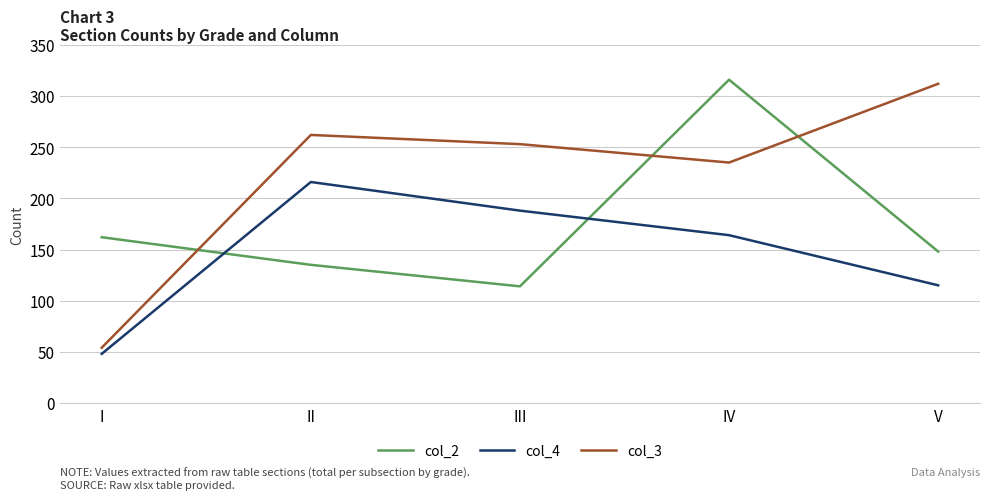

Between which two adjacent categories do col_4 and col_2 first intersect?

I and II